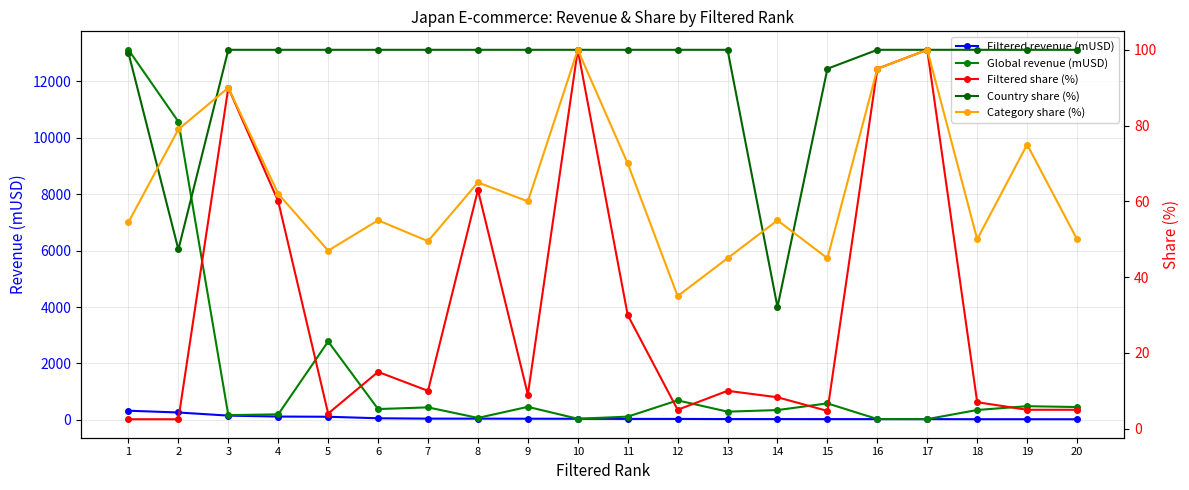

What is the highest value of the Filtered share (%) series?

100.0